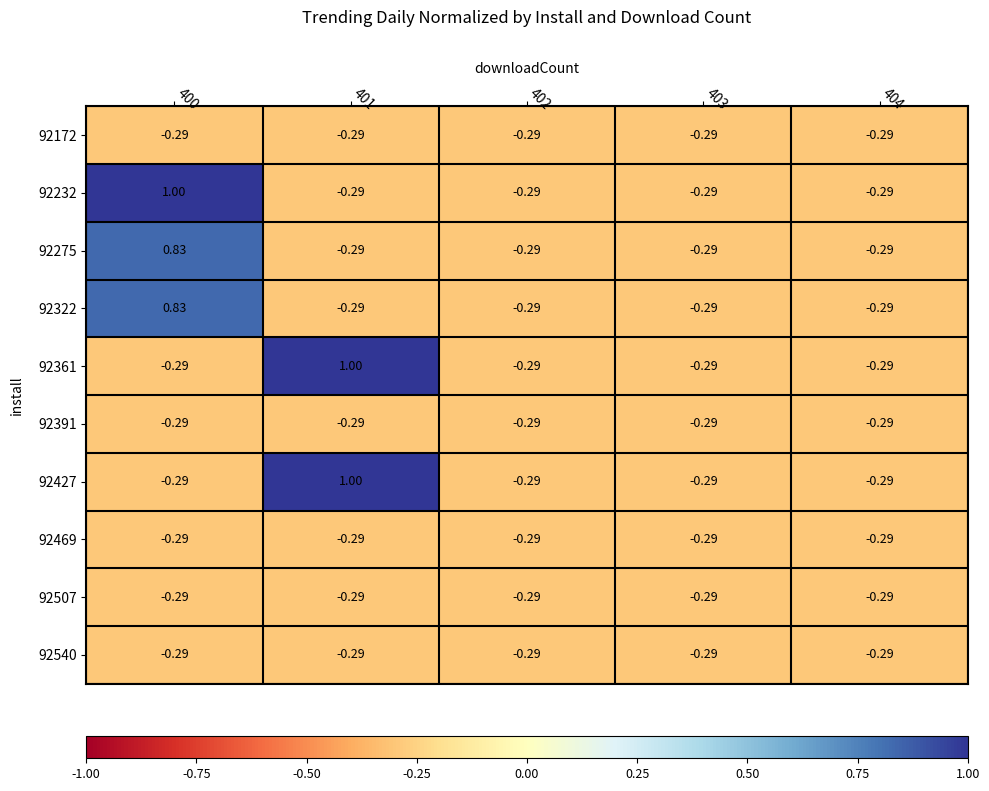

Is the value of 92322 at 401 greater than the value of 92275 at 400?

No